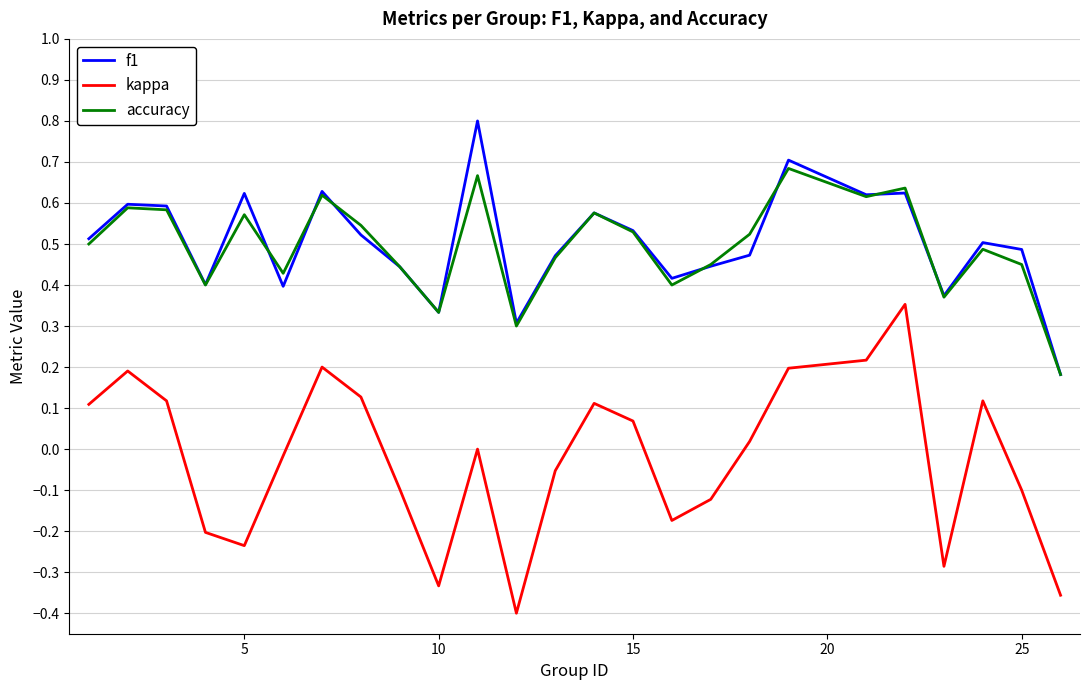

True or false: accuracy and kappa cross at least once.

False